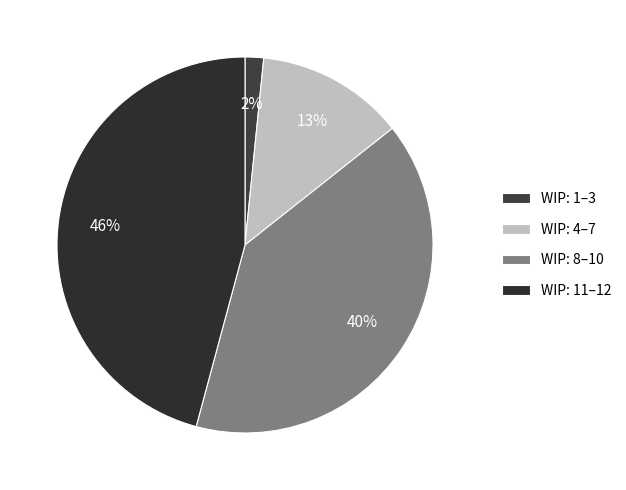

To the nearest percent, what is the average slice percentage?

25%